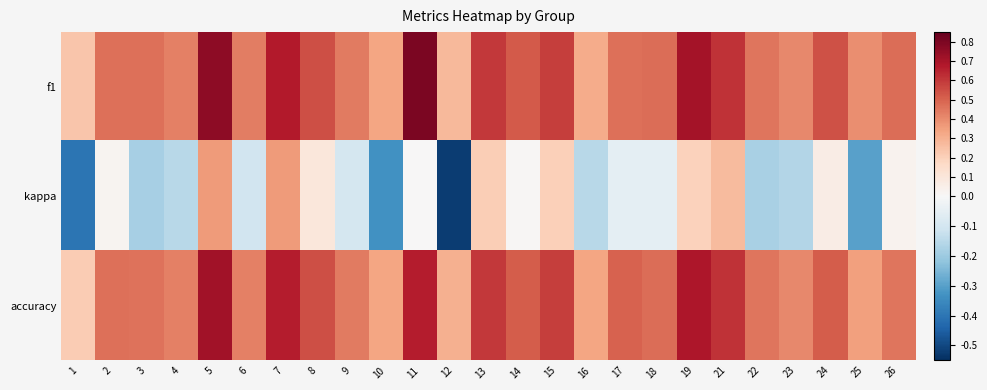

Between 2 and 22, which is larger?

2